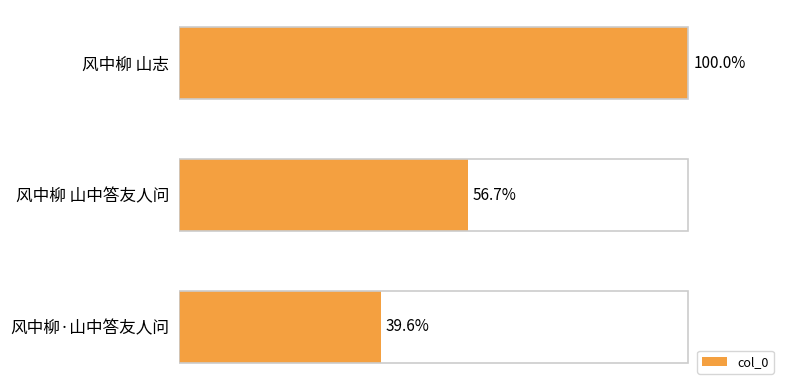

Does the chart contain any negative values?

No